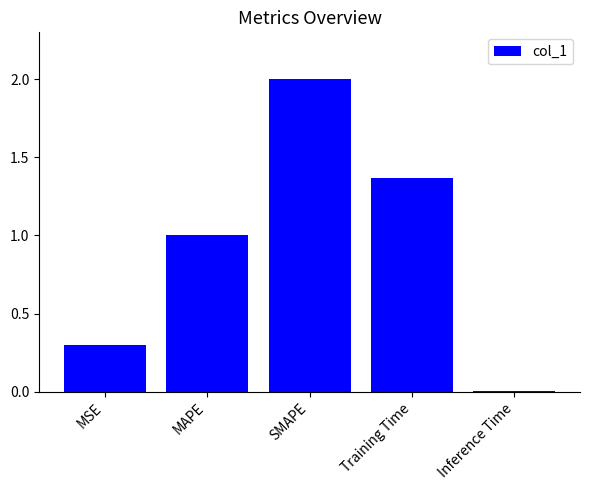

What position from the right is SMAPE?

3